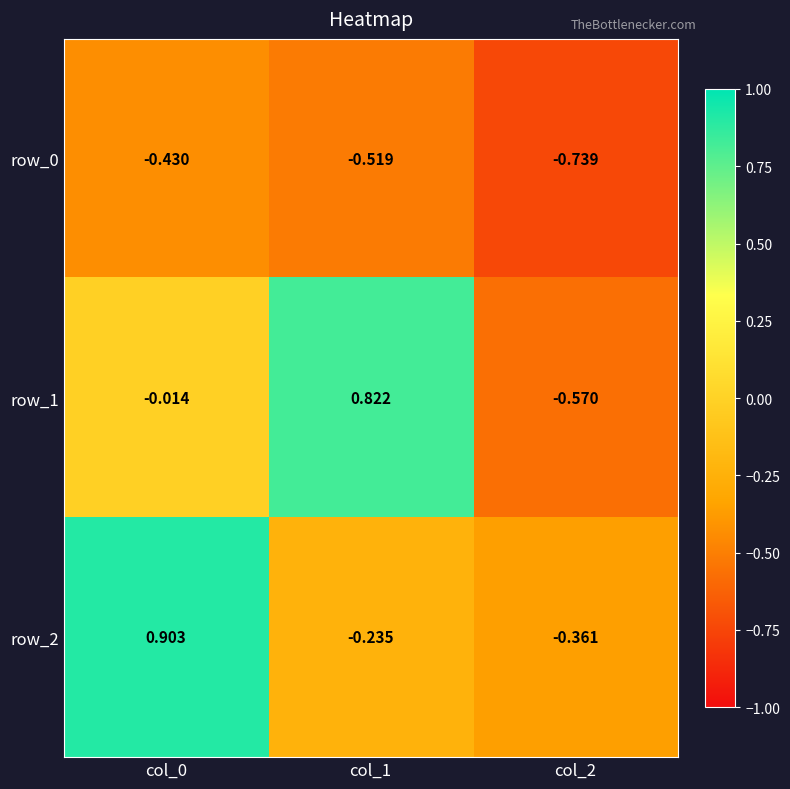

Is it true that row_2 equals -0.4 at col_1?

False